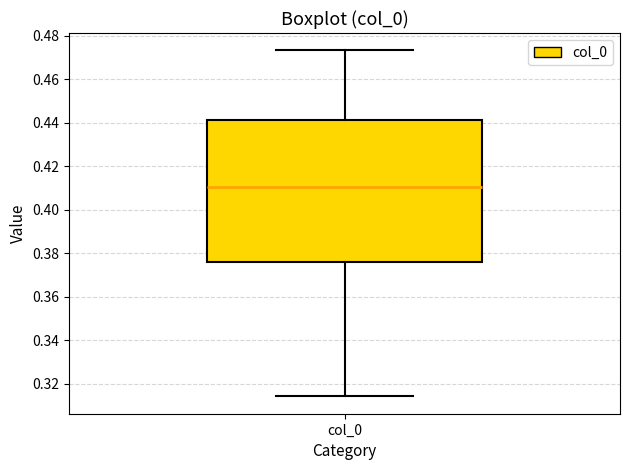

Transcribe this box plot: give where the median line is, the range the box spans, and where the two whiskers end, as read against the y-axis. The values are not printed on the chart, so give them approximately, as read against the axis.

median 0.410, box 0.376 to 0.442, whiskers 0.314 to 0.474